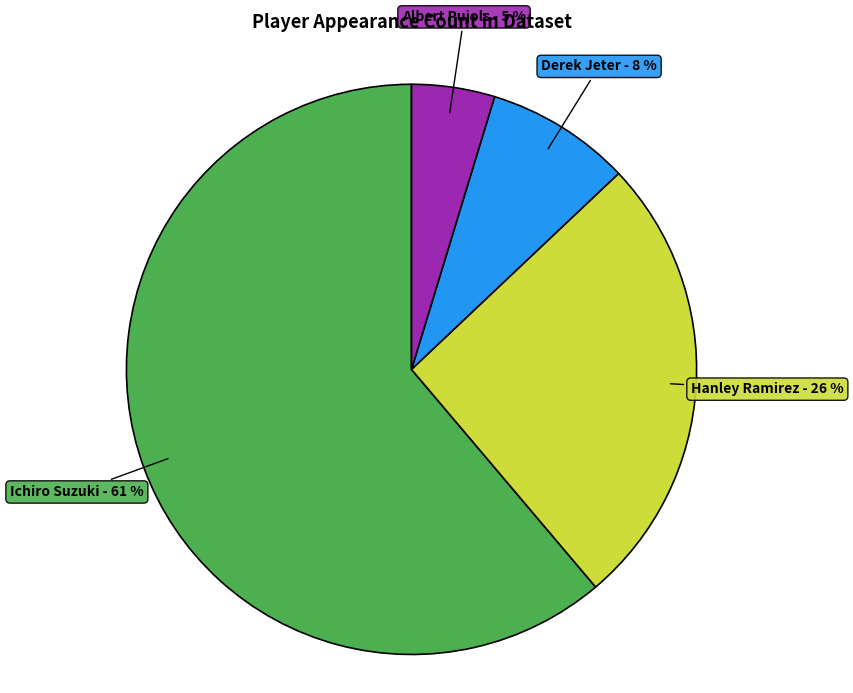

To the nearest percent, what percentage of the pie is Albert Pujols?

5%